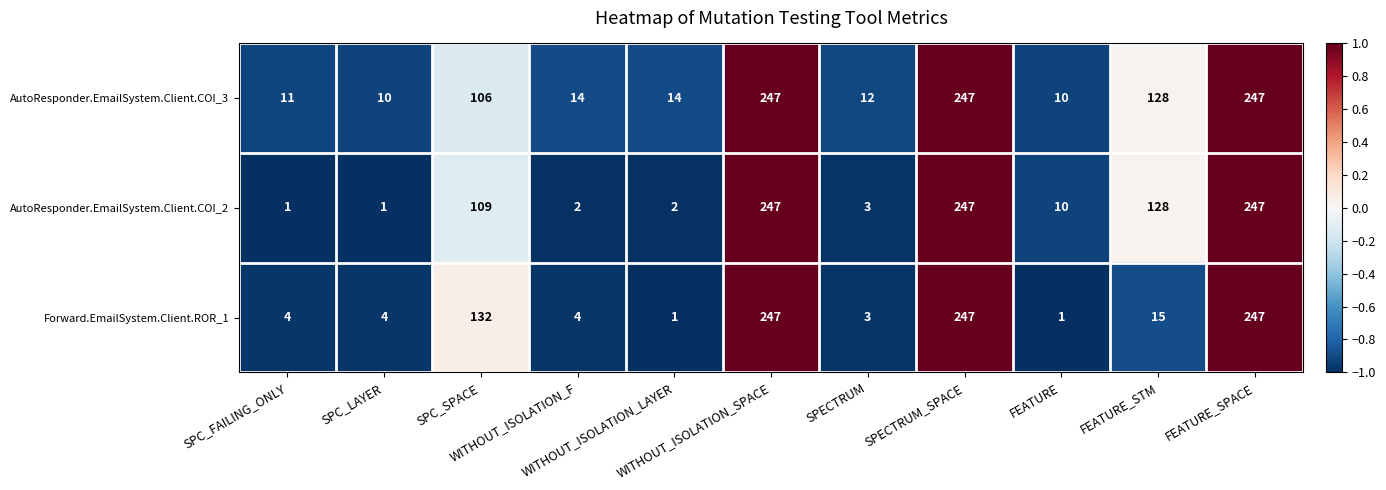

List the series in order of their overall mean, lowest first.

Forward.EmailSystem.Client.ROR_1, AutoResponder.EmailSystem.Client.COI_2, AutoResponder.EmailSystem.Client.COI_3